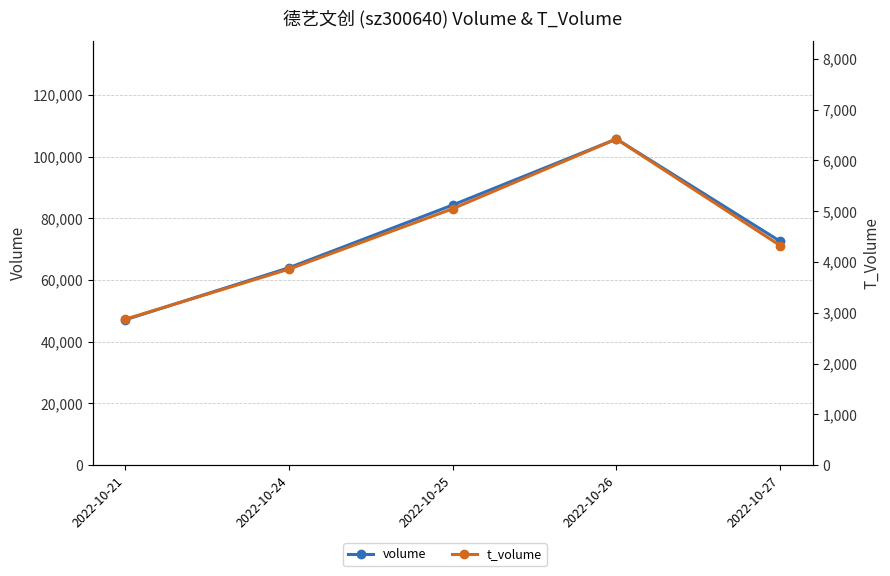

True or false: t_volume has more than 2 points higher than both neighbors.

False